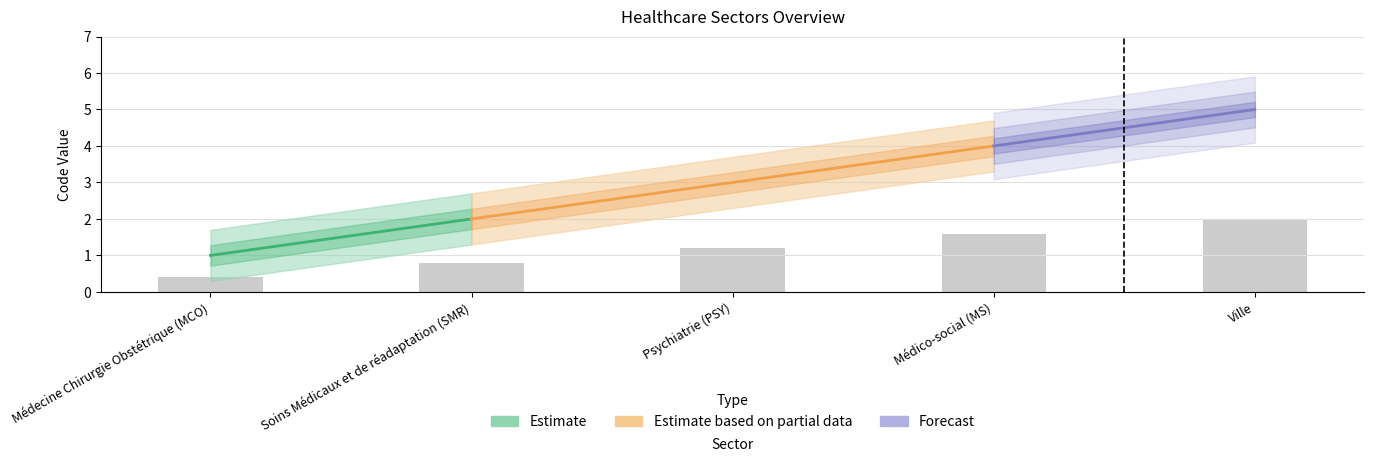

Reading right to left, extract all data points from this chart.

2.0	1.6	1.2	0.8	0.4